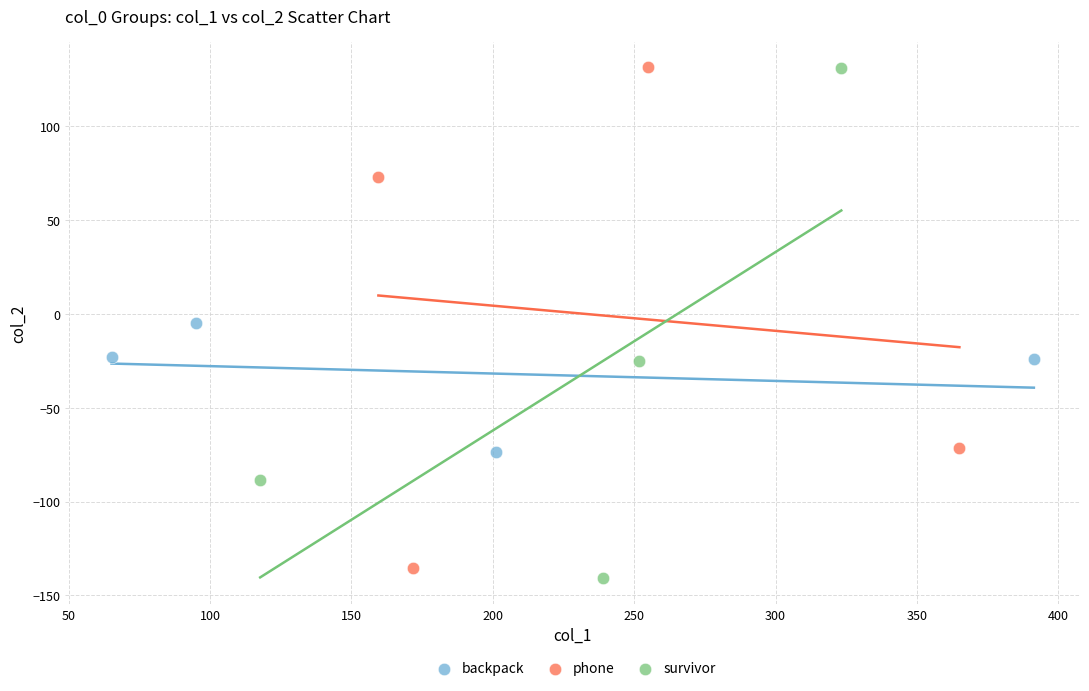

Which series has the widest spread of Y values?

survivor